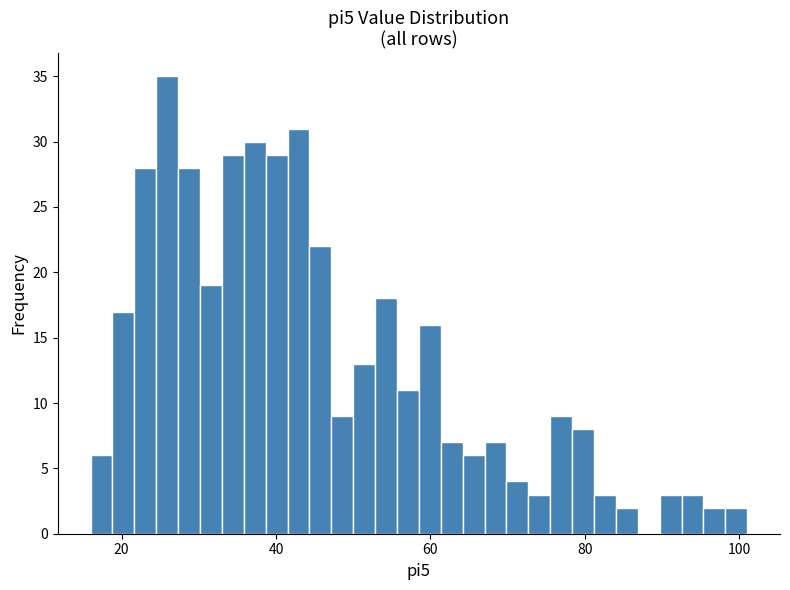

Read against the x-axis, roughly where is the centre of the tallest bar?

26